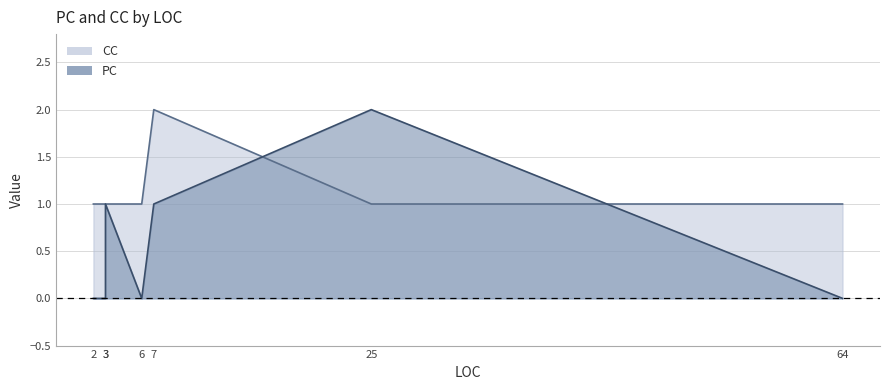

Count the number of data series in this chart.

2